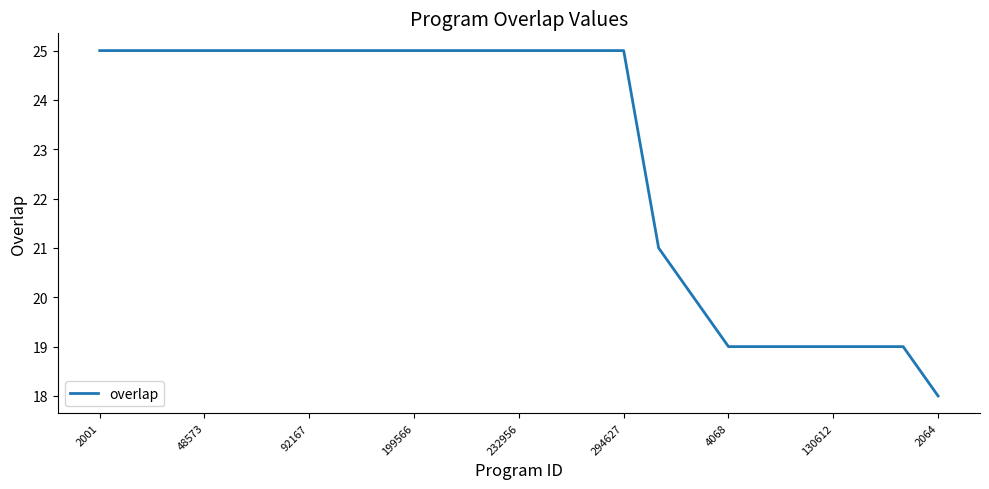

What is the difference between the maximum and minimum values?

7